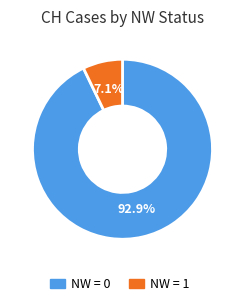

Does any single category account for the majority?

Yes